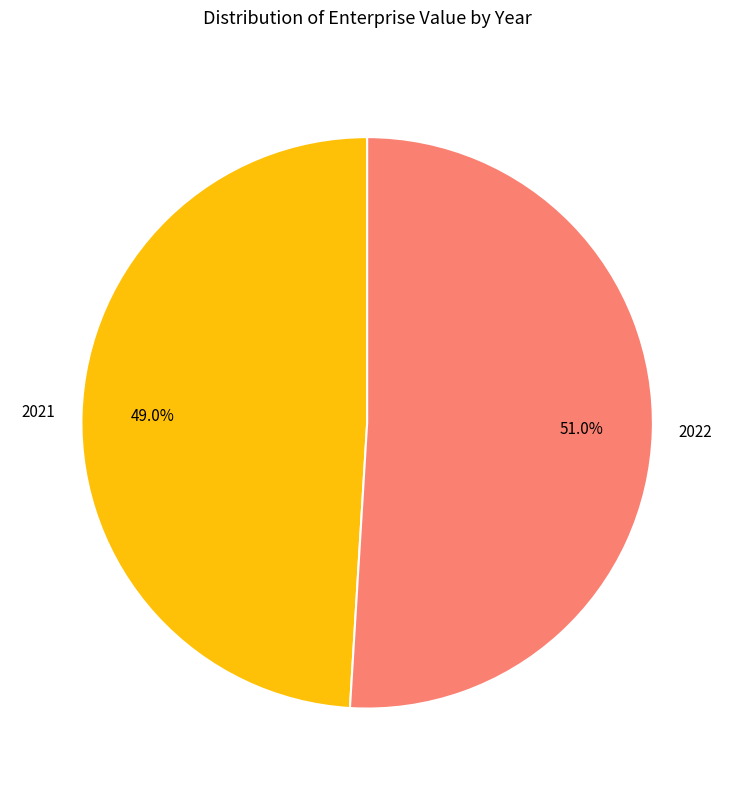

How much of the chart is everything except 2021?

51.0%